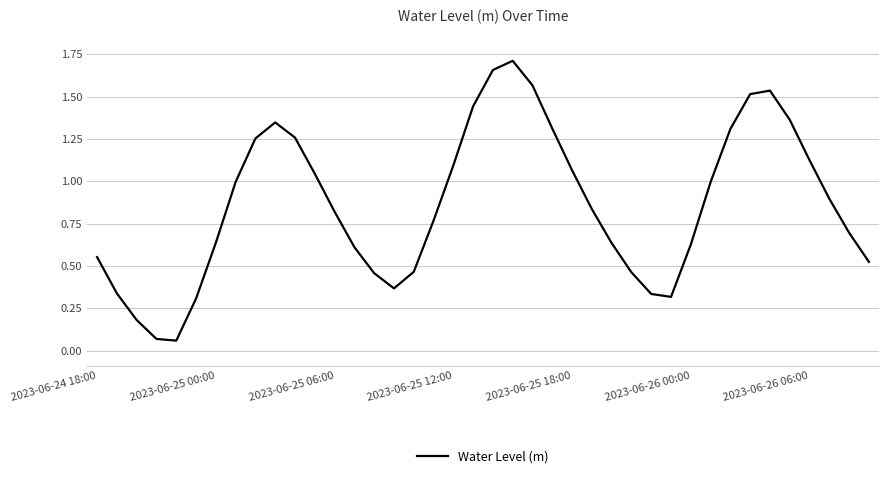

The chart shows a value of 1.0 at 2023-06-24 18:00. True or false?

False